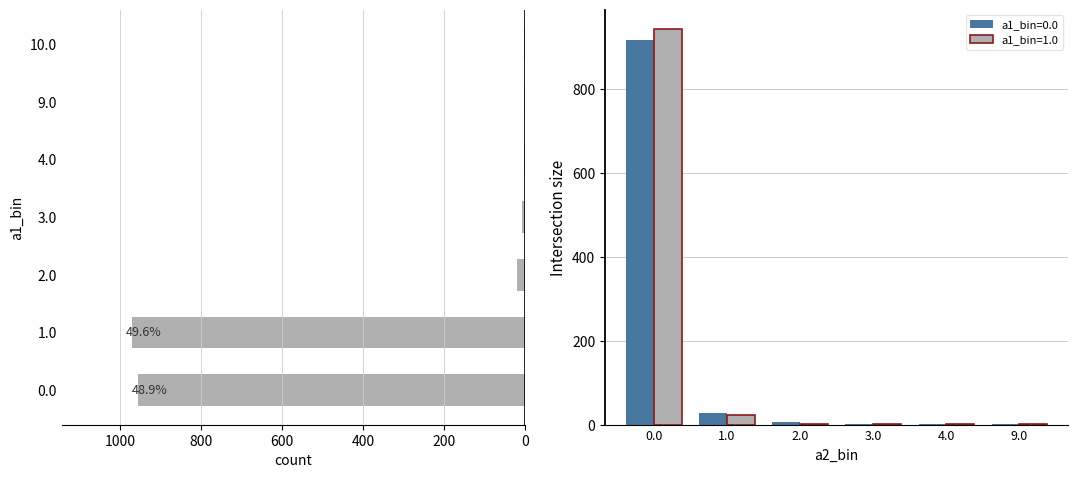

Is it true that a1_bin=1.0 equals 943 at 0.0?

True